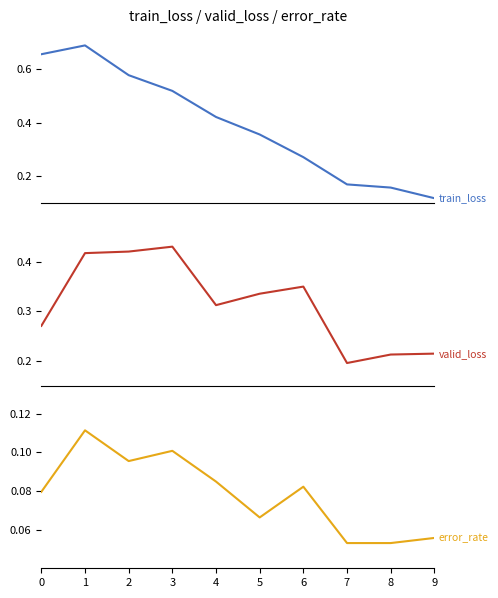

What is the total value across all series at 3?

1.1